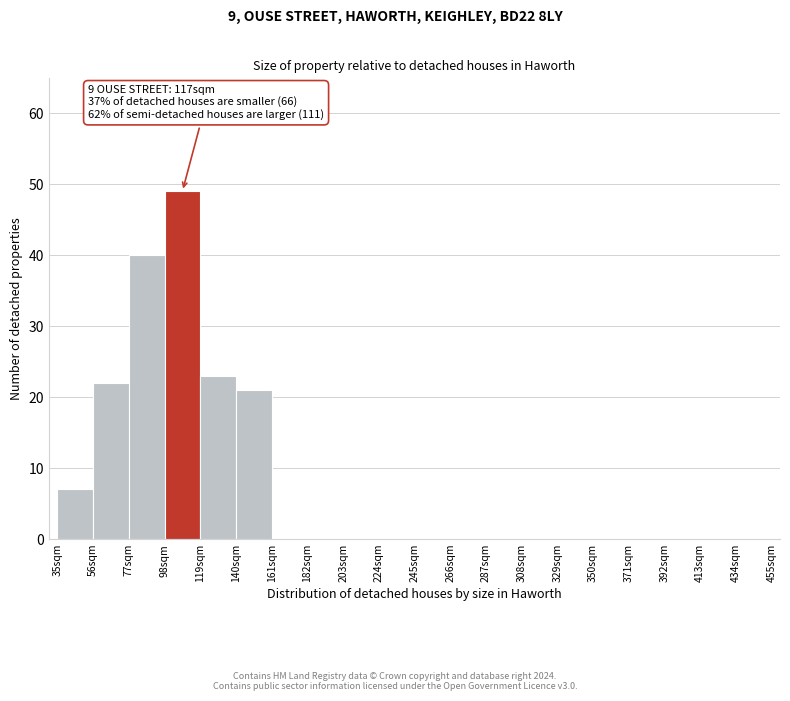

Over which range of the x-axis is the bar tallest?

98 to 119